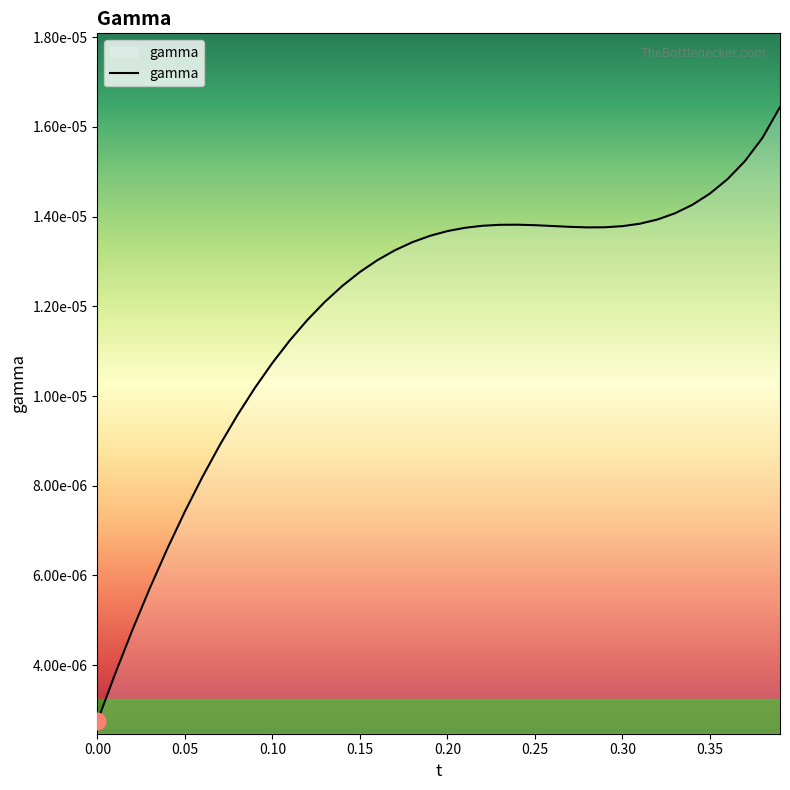

Where is the first local minimum?

0.28